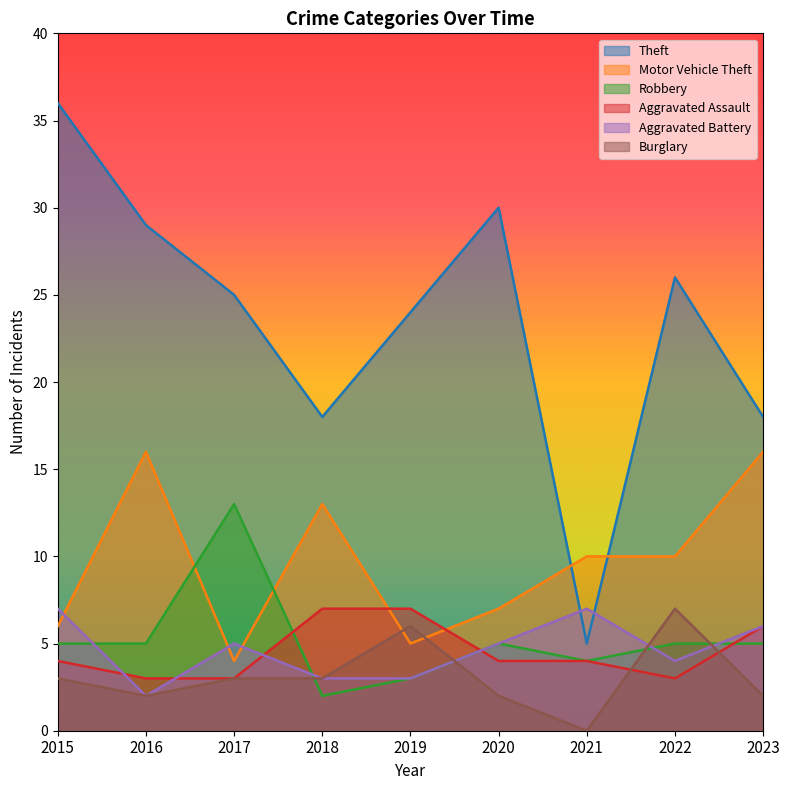

How many times do Motor Vehicle Theft and Burglary cross each other?

2